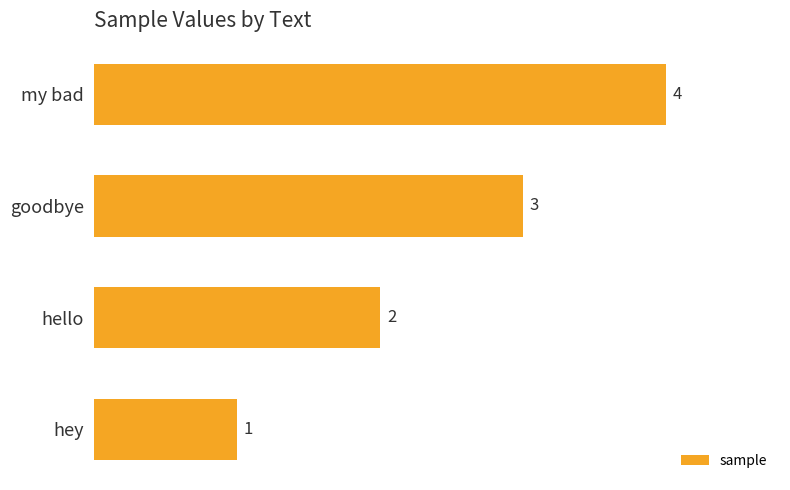

Which has a higher value, hello or hey?

hello